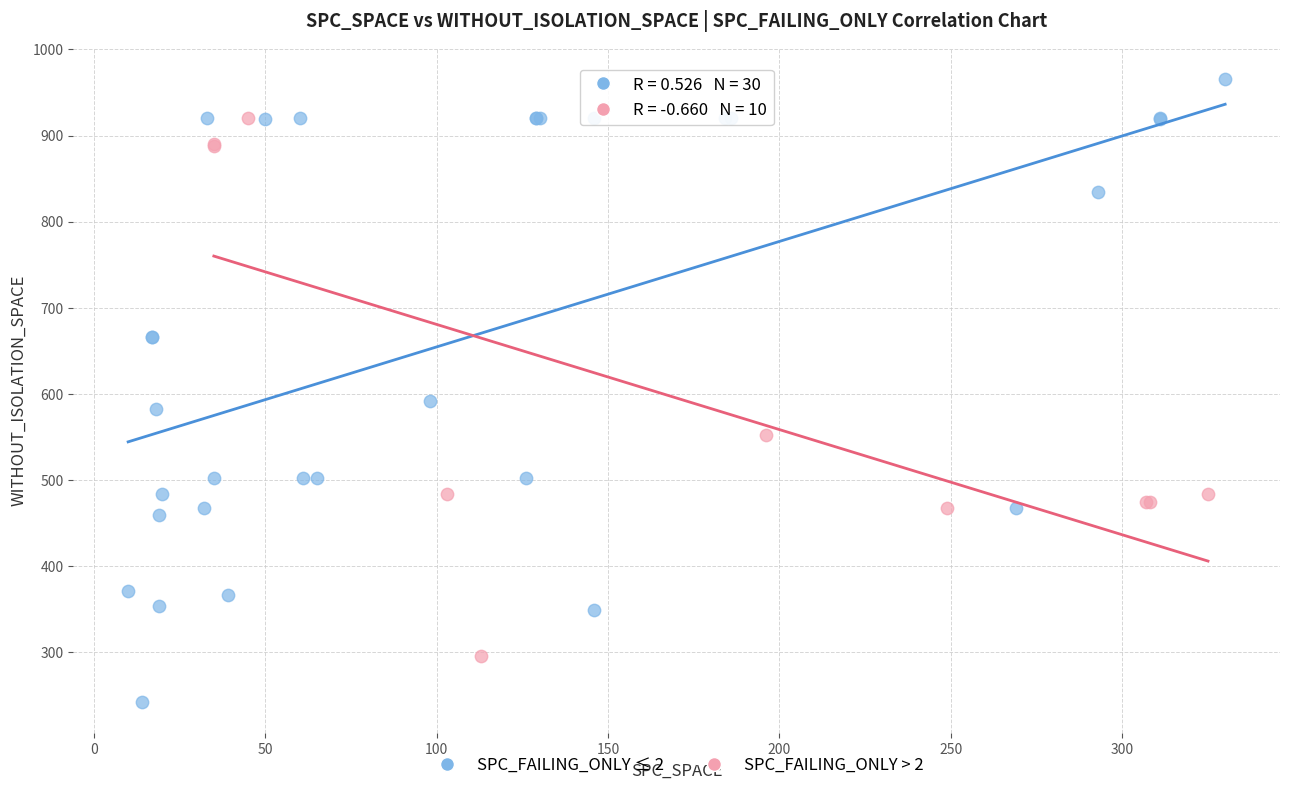

Which series contains the highest Y value?

SPC_FAILING_ONLY ≤ 2